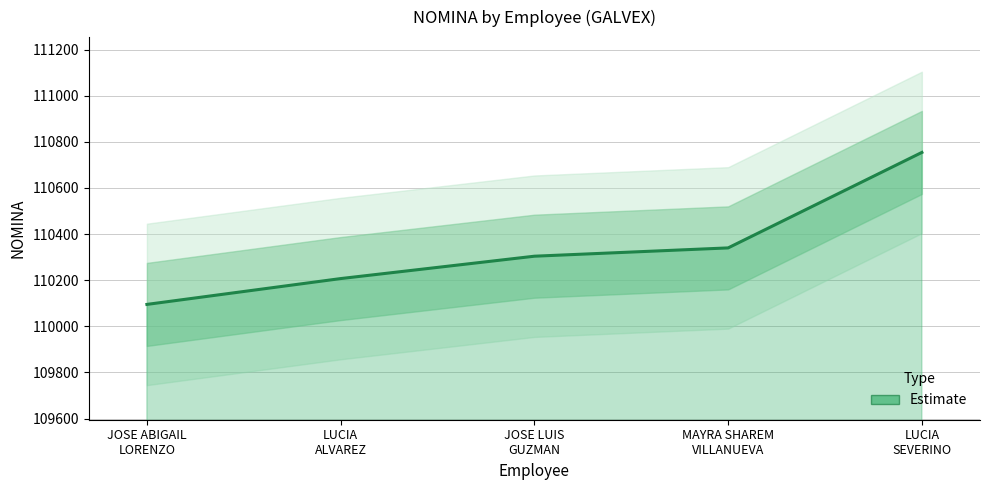

Reading left to right, list all the values displayed in this chart.

JOSE ABIGAIL
LORENZO=110095	LUCIA
ALVAREZ=110207	JOSE LUIS
GUZMAN=110304	MAYRA SHAREM
VILLANUEVA=110340	LUCIA
SEVERINO=110754